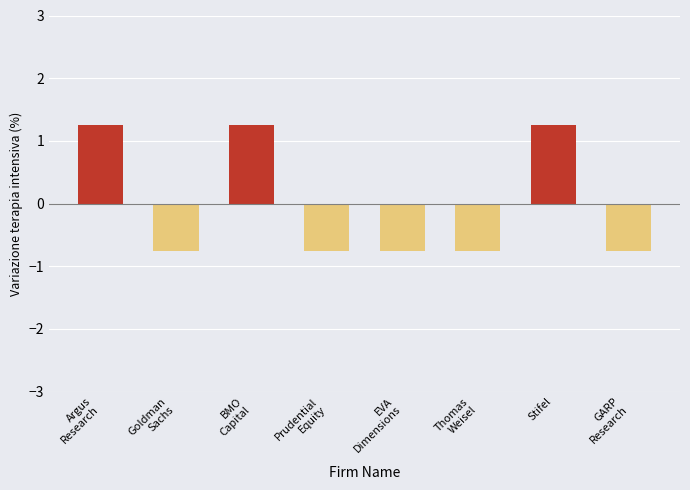

What is the difference between the maximum and minimum values?

2.0